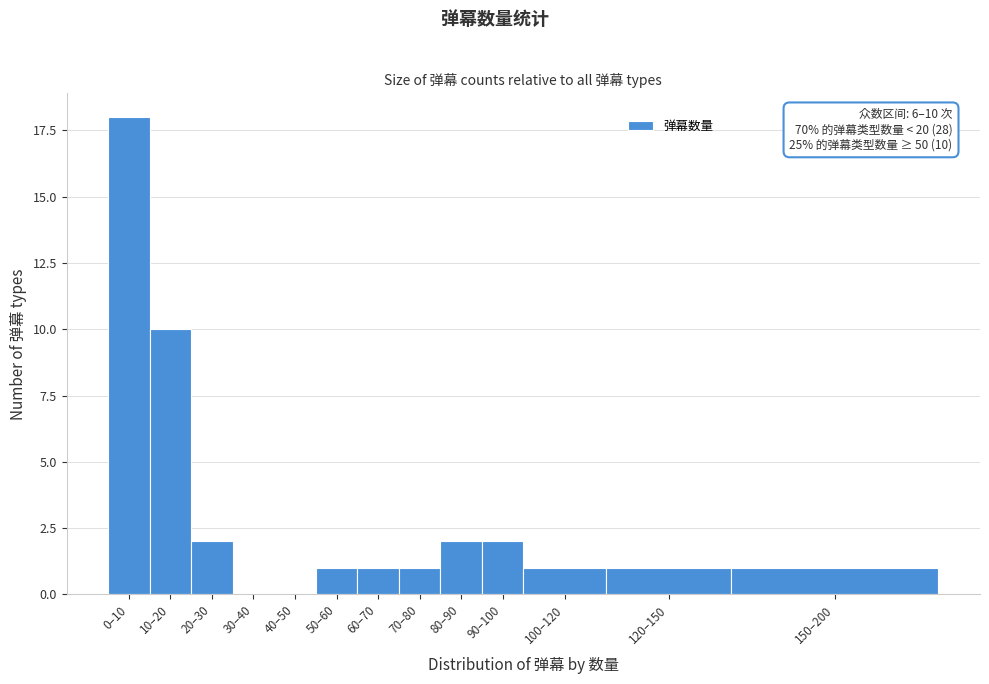

Reading left to right, transcribe all the data shown in this chart.

0–10=18	10–20=10	20–30=2	30–40=0	40–50=0	50–60=1	60–70=1	70–80=1	80–90=2	90–100=2	100–120=1	120–150=1	150–200=1